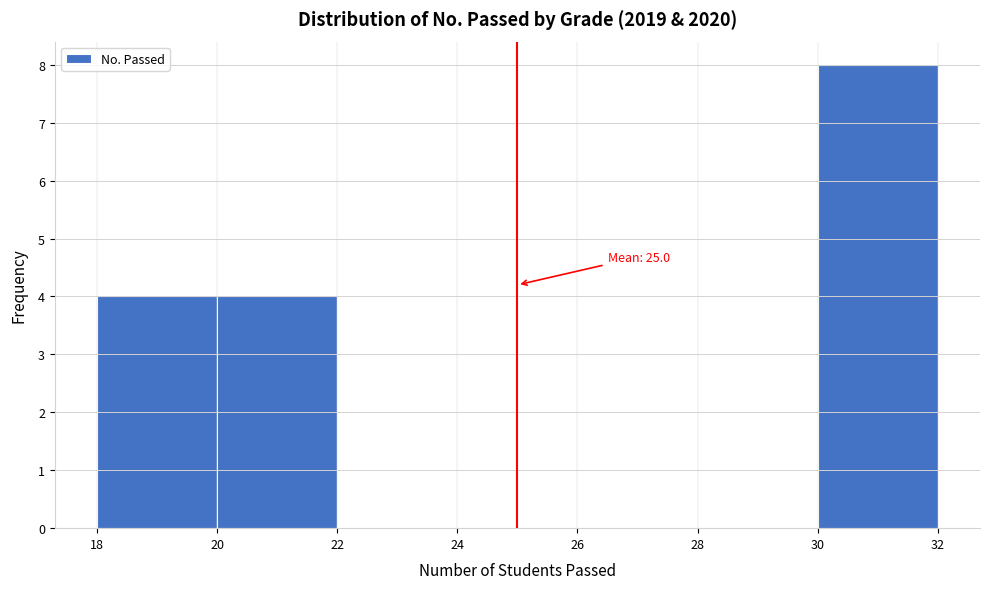

Which range on the x-axis has the tallest bar?

30 to 32